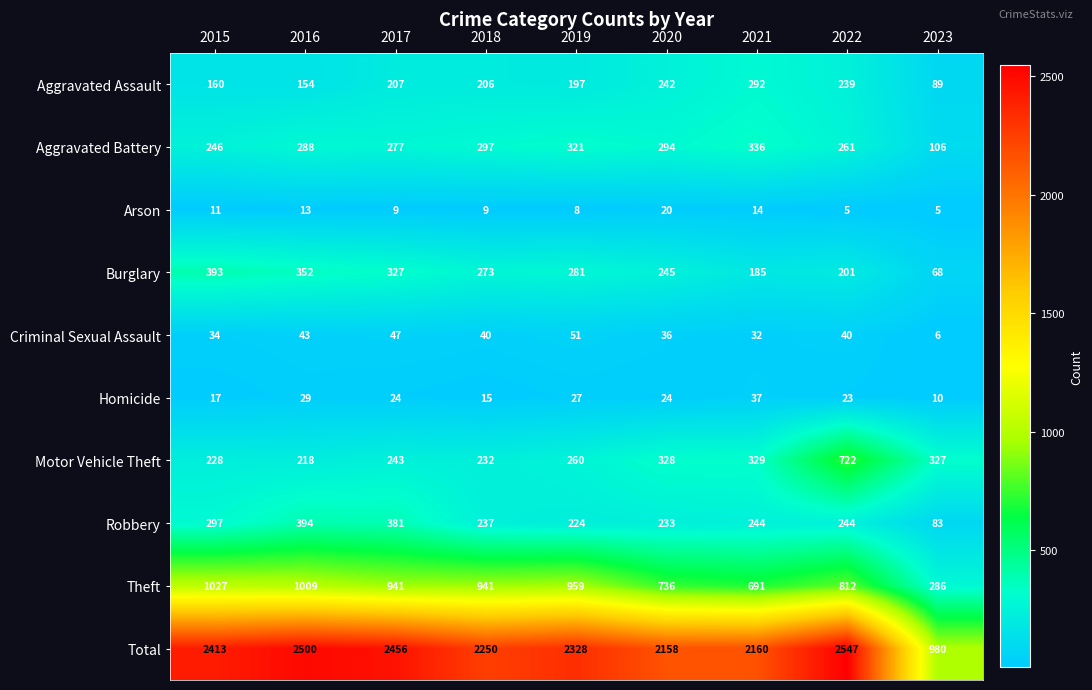

Read the Arson value at 2016, to the nearest 10.

10